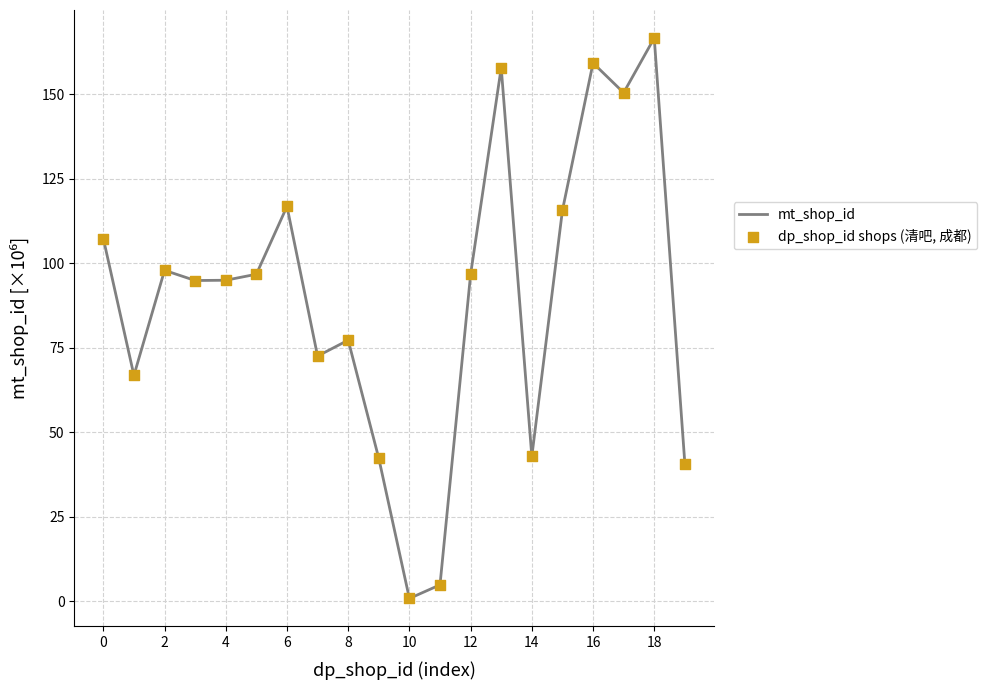

What is the greatest value displayed?

166.6